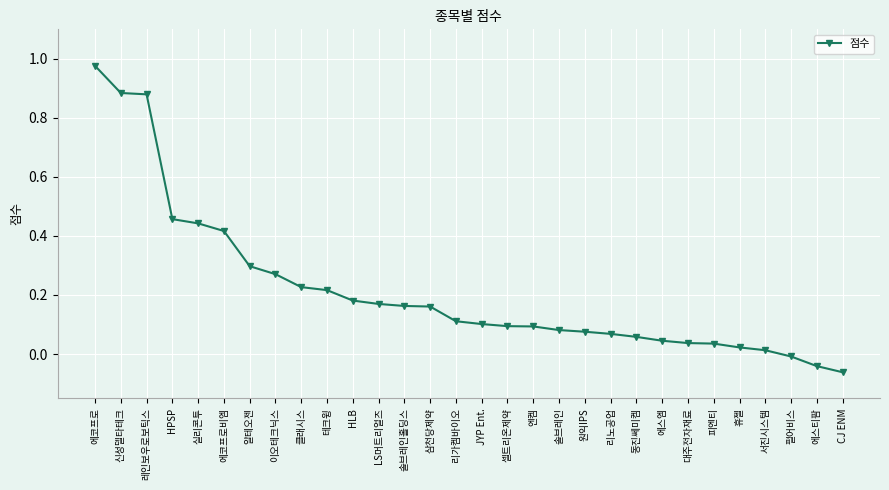

At which category does the chart reach its peak across all series?

에코프로